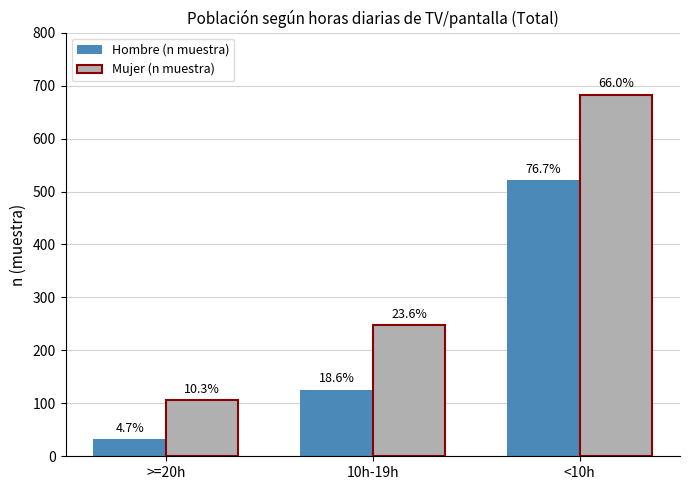

The Hombre (n muestra) series shows 32 at >=20h. True or false?

True